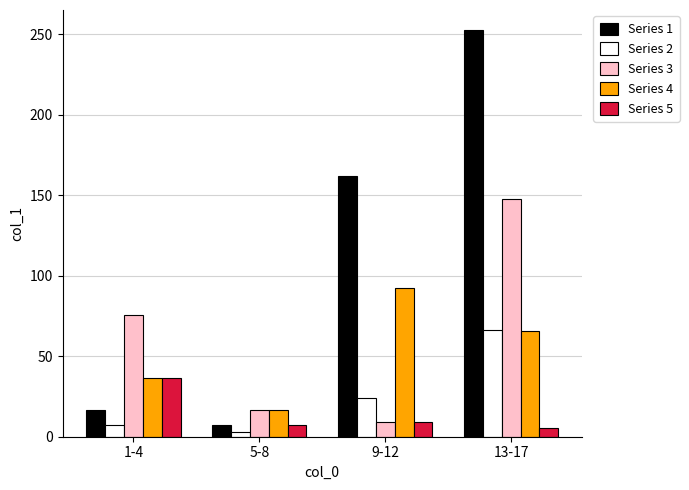

Where does the Series 3 series first go above 75?

1-4